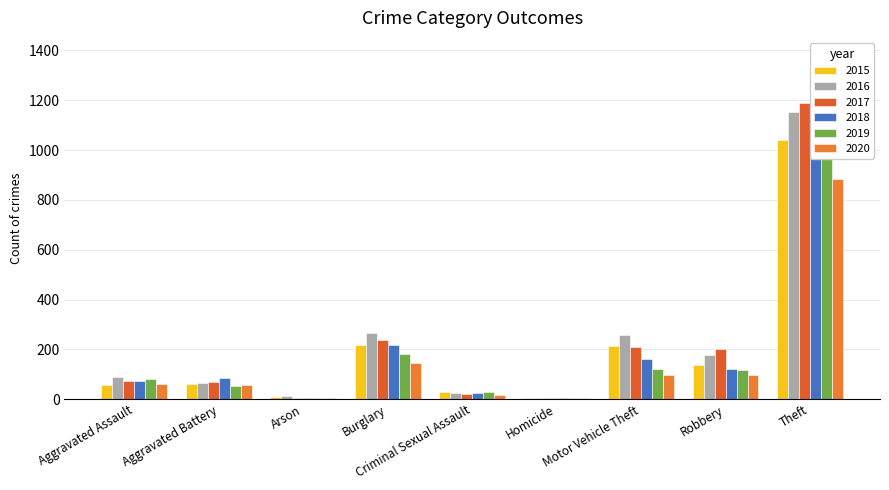

What is the total value across all series at Arson?

48